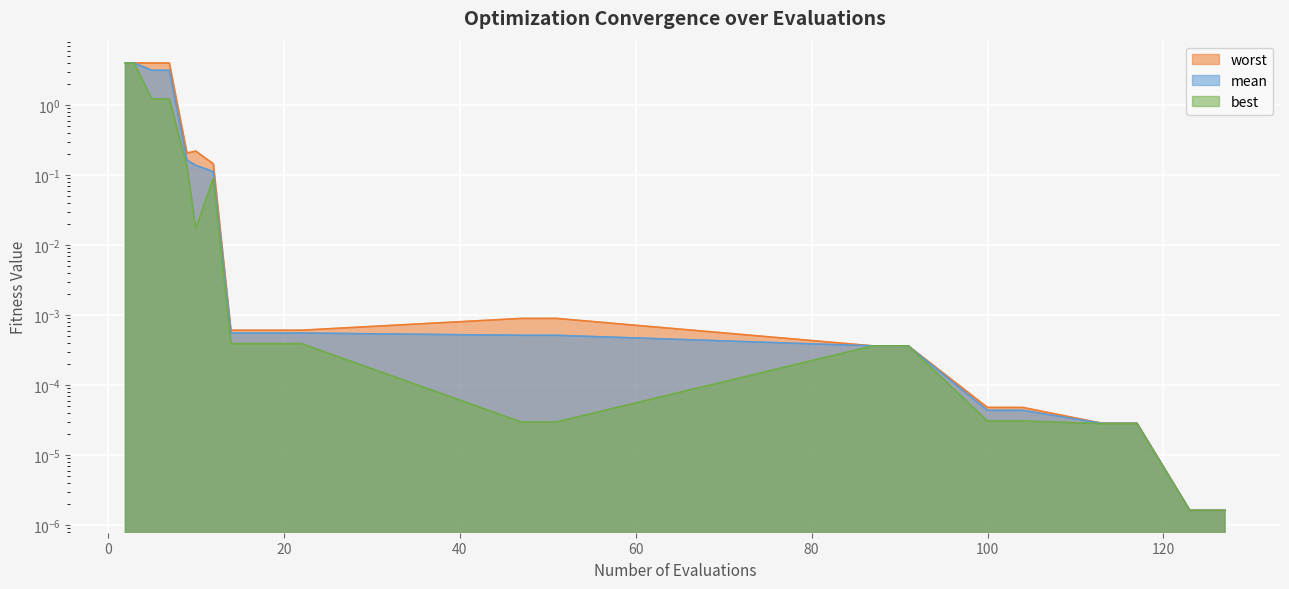

True or false: best and mean intersect in this chart.

False